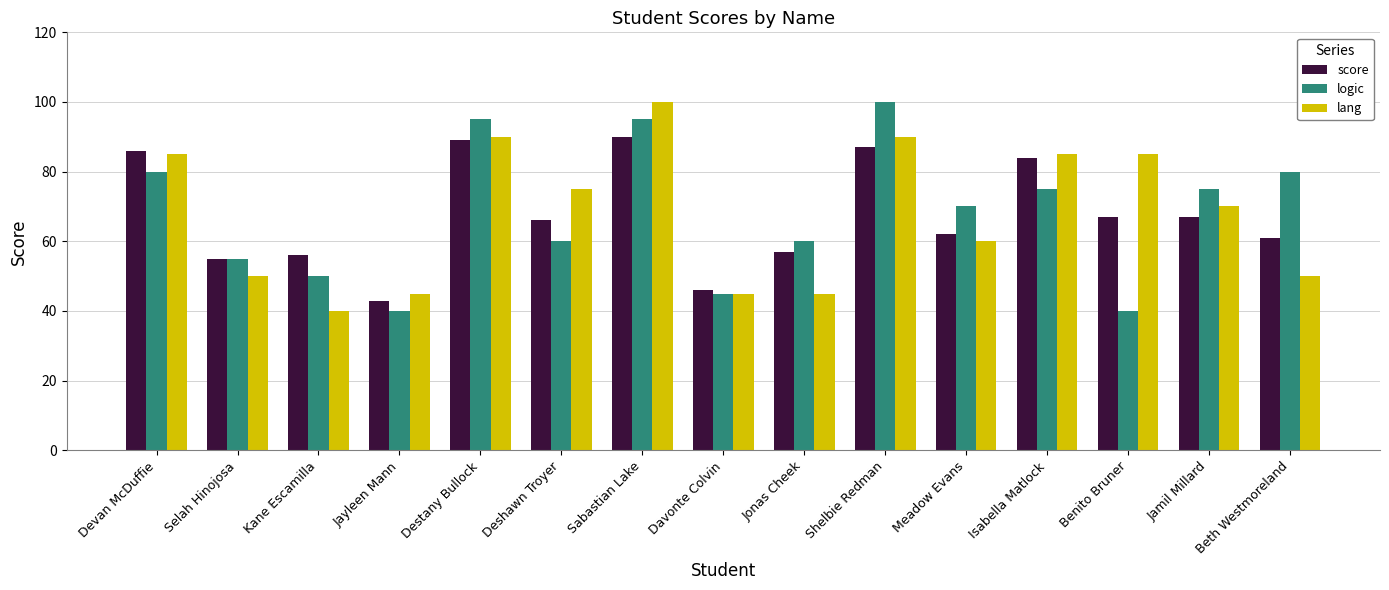

How many series are shown in this chart?

3